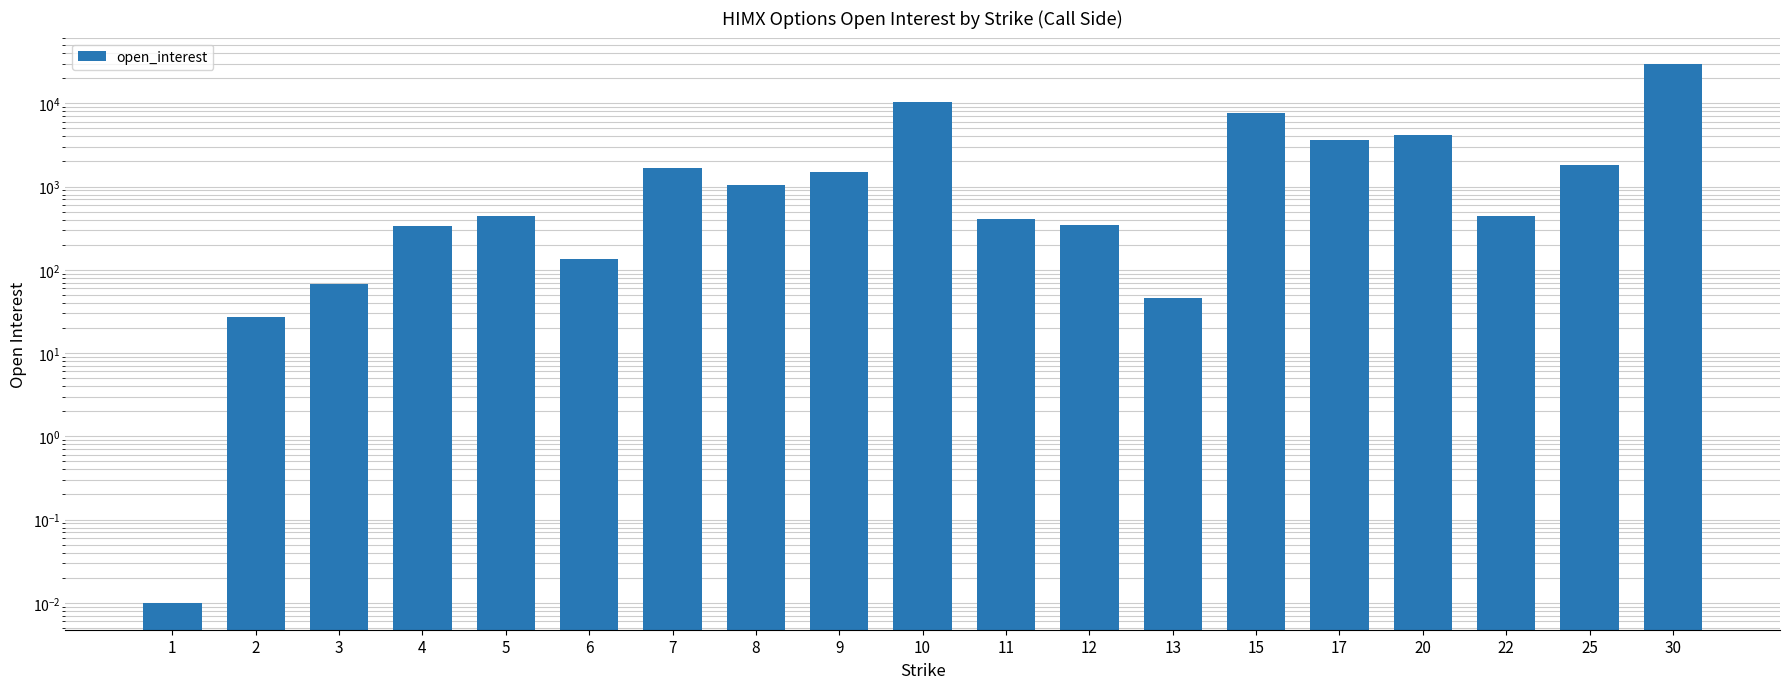

Does the chart contain stacked bars?

No